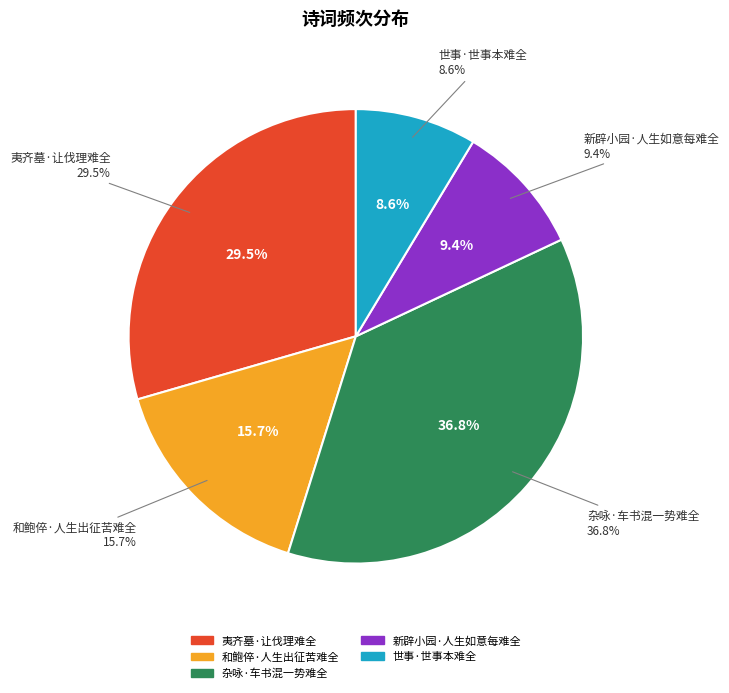

What is the total percentage of 夷齐墓·让伐理难全 and 新辟小园·人生如意每难全?

38.8%